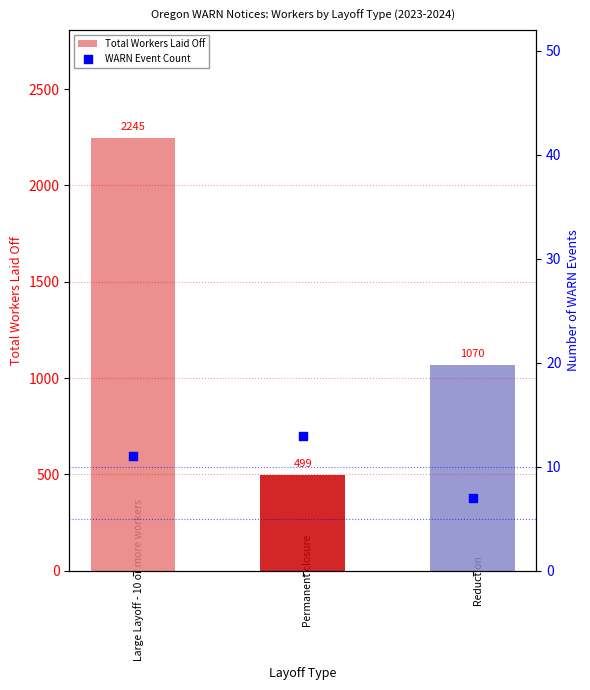

Is the value of Total Workers Laid Off at Large Layoff - 10 or more workers greater than the value of WARN Event Count at Large Layoff - 10 or more workers?

Yes